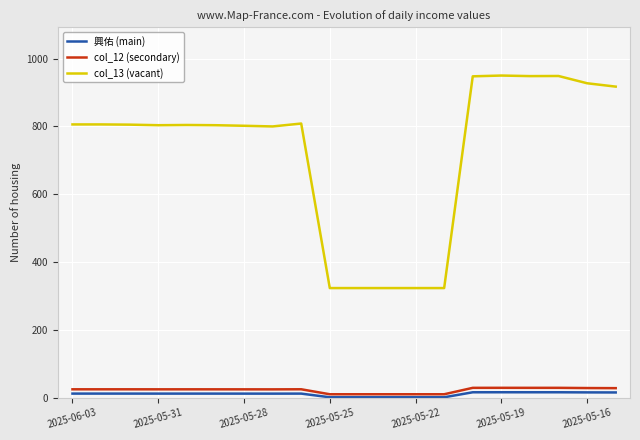

What is the greatest value displayed?

950.1